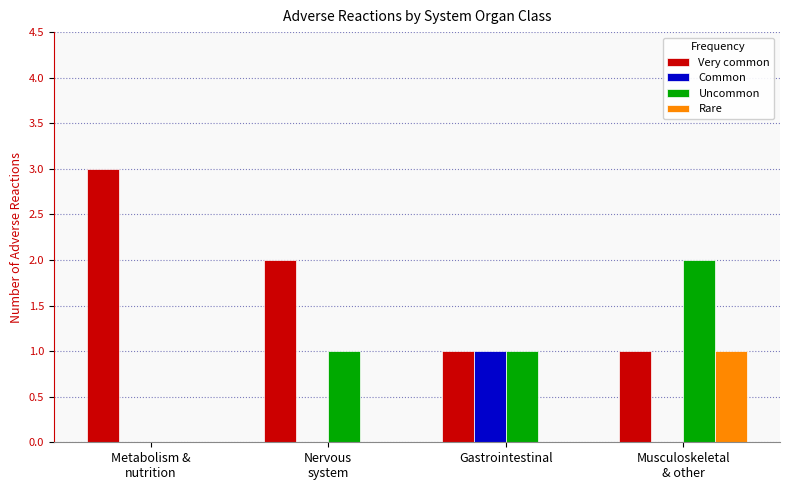

Is the value of Uncommon at Nervous
system greater than the value of Common at Nervous
system?

Yes